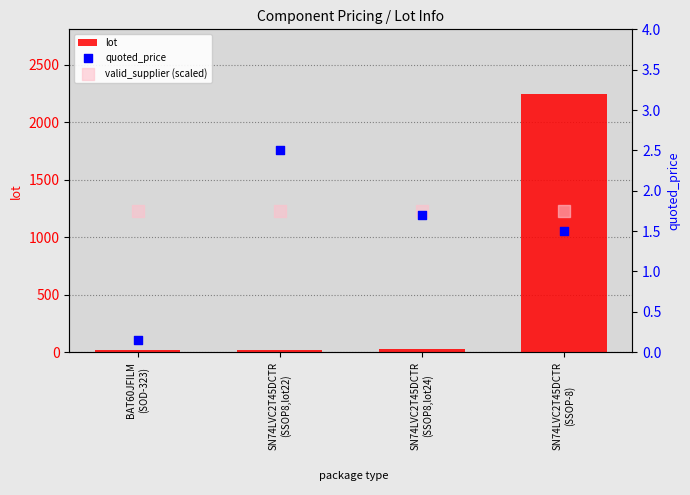

At which category is the sum across all series the highest?

SN74LVC2T45DCTR
(SSOP-8)